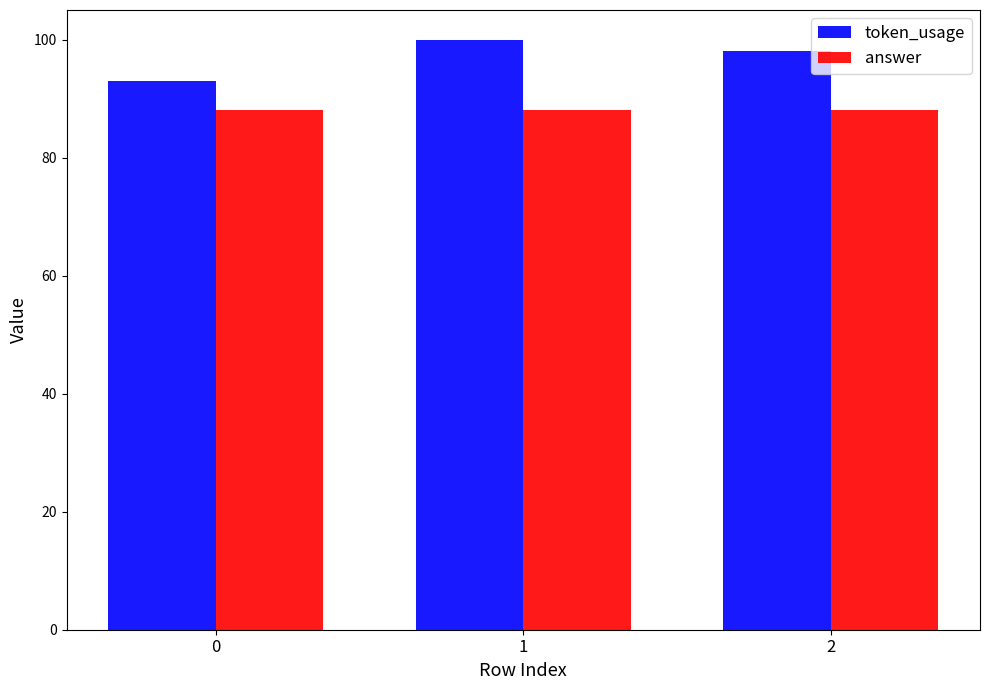

What is the difference between the token_usage values at 0 and 1?

7